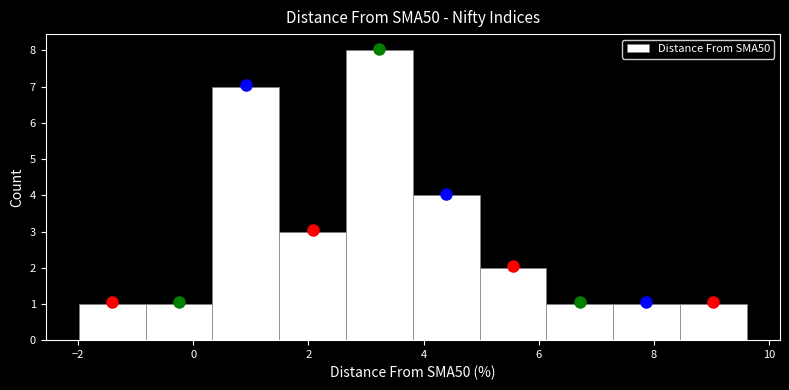

Reading left to right, transcribe this chart: for each bar, give the range it covers on the x-axis and its height. Neither the bar edges nor the heights are printed on the chart, so give them approximately, as read against the axes.

-2.0 to -0.8: 1
-0.8 to 0.4: 1
0.4 to 1.4: 7
1.4 to 2.6: 3
2.6 to 3.8: 8
3.8 to 5.0: 4
5.0 to 6.2: 2
6.2 to 7.2: 1
7.2 to 8.4: 1
8.4 to 9.6: 1